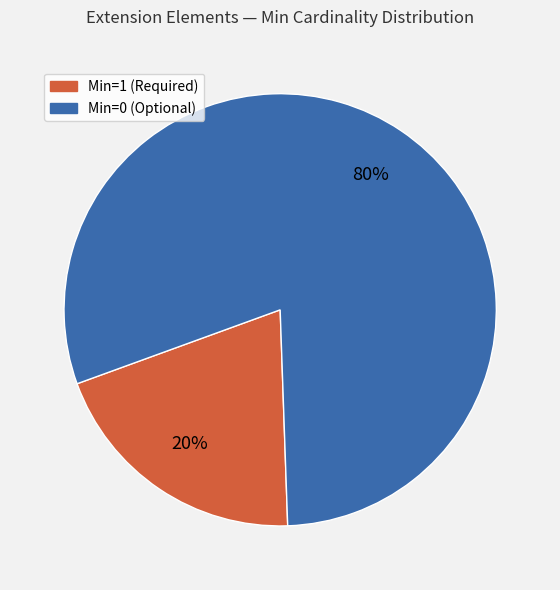

To the nearest percent, what is the average slice percentage?

50%